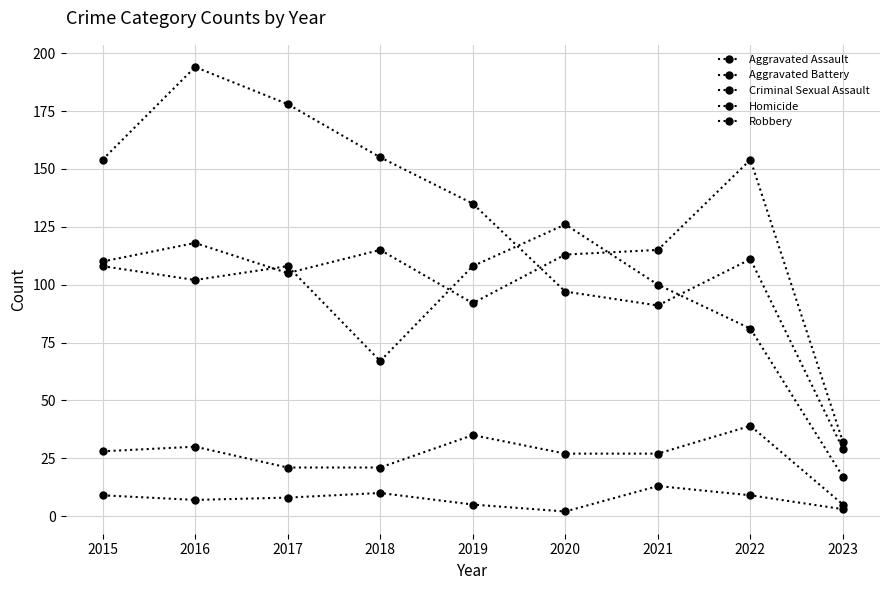

The value of Robbery at 2017 is 66. True or false?

False